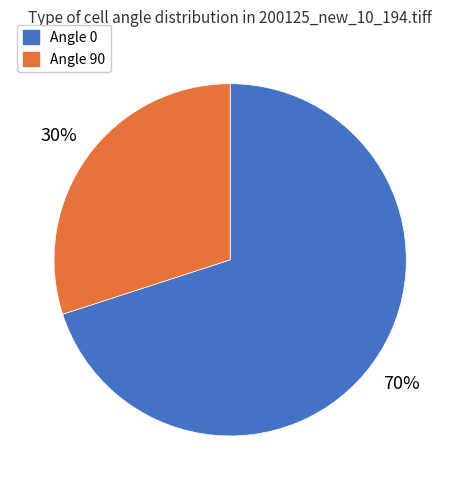

Count the number of slices in the pie.

2